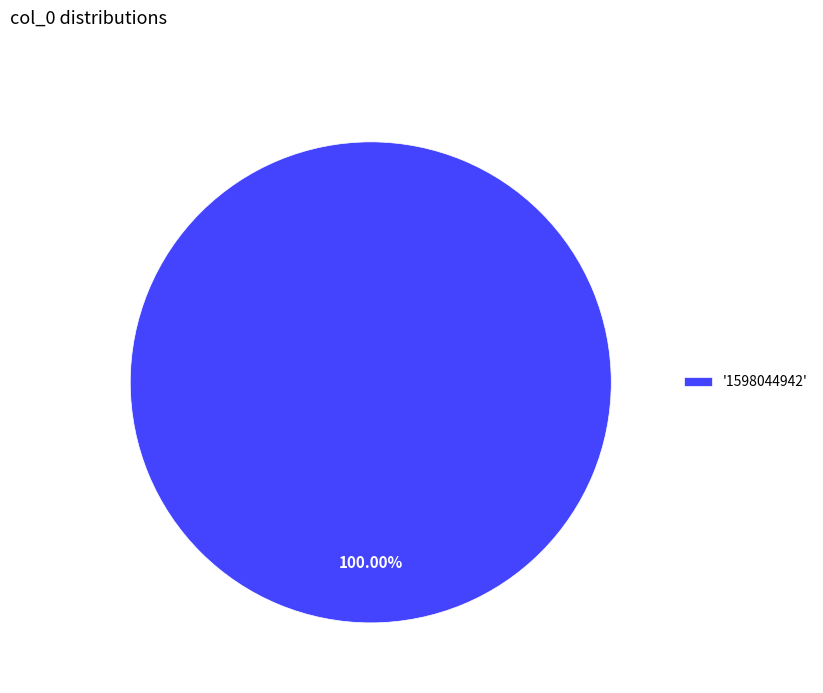

Which slice represents more than half of the pie?

'1598044942'